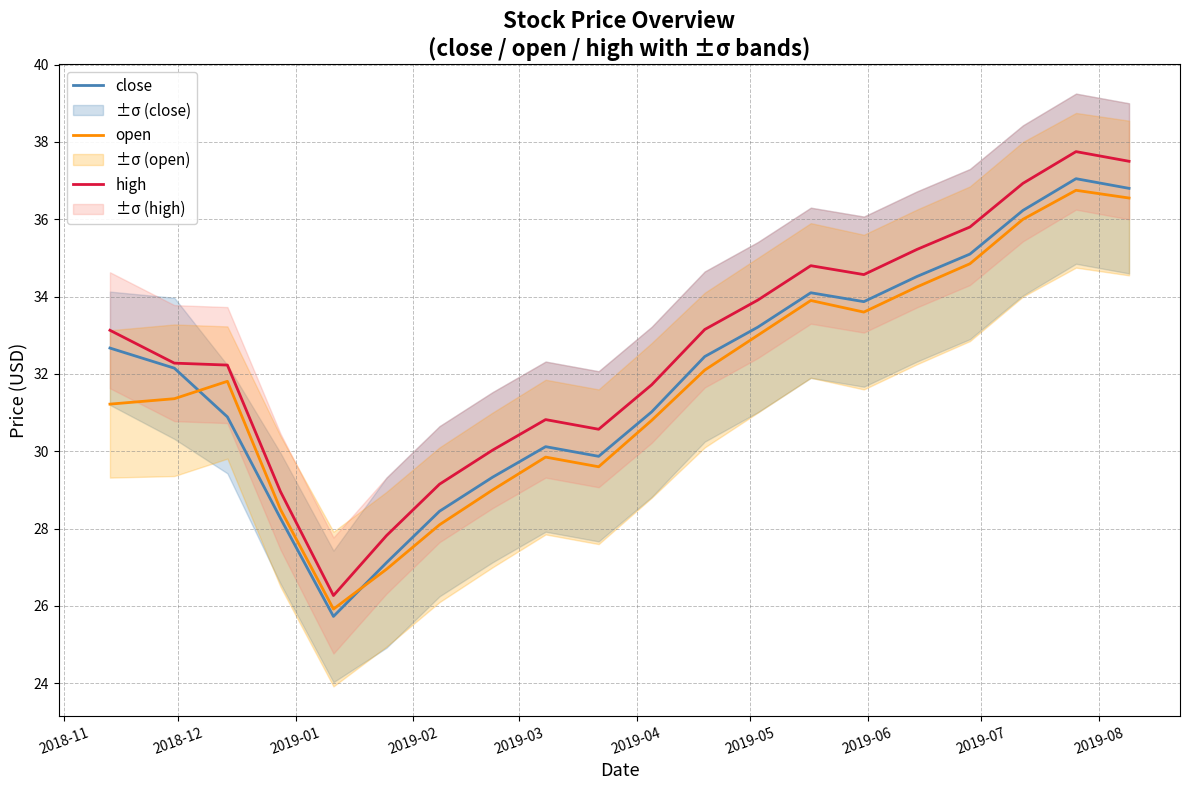

What is the highest value of the high series?

37.8